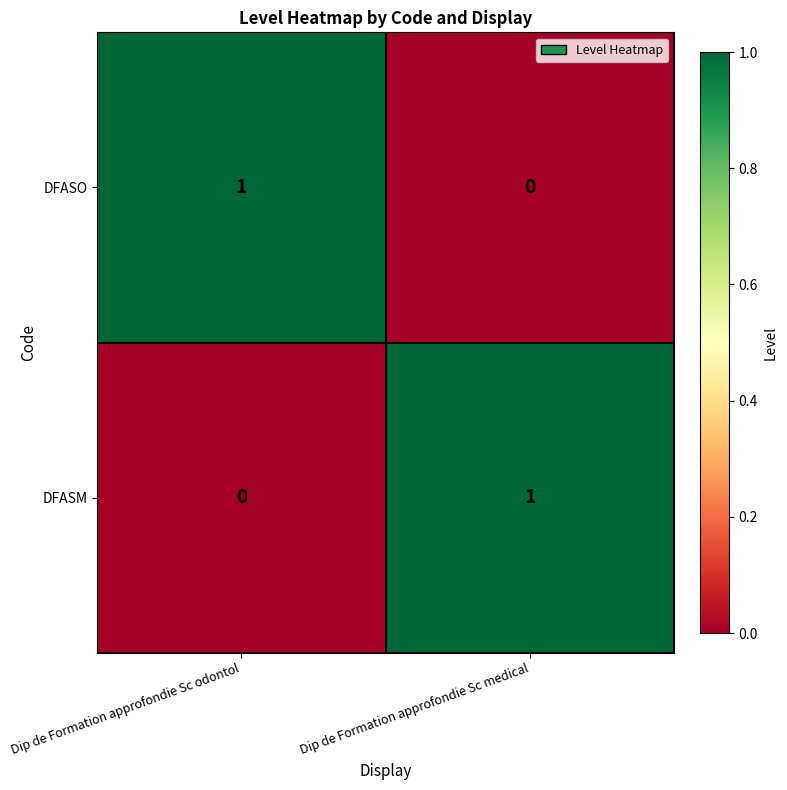

At which label does DFASO reach its peak?

Dip de Formation approfondie Sc odontol